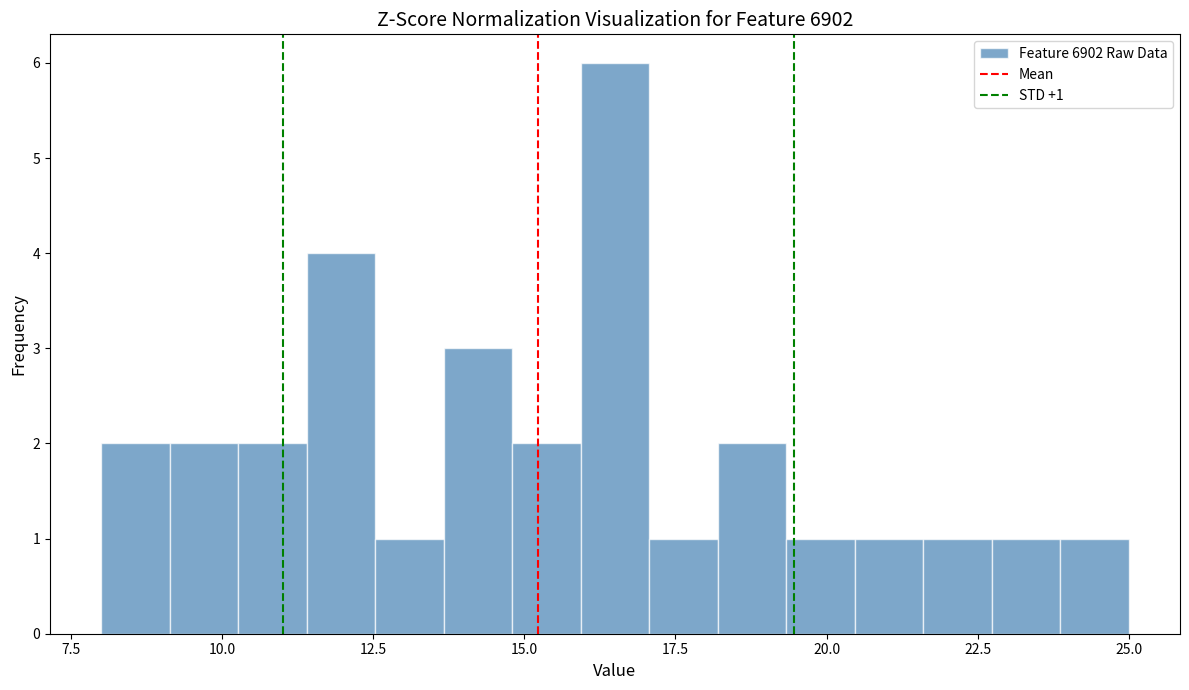

Read against the x-axis, roughly where is the centre of the tallest bar?

16.5